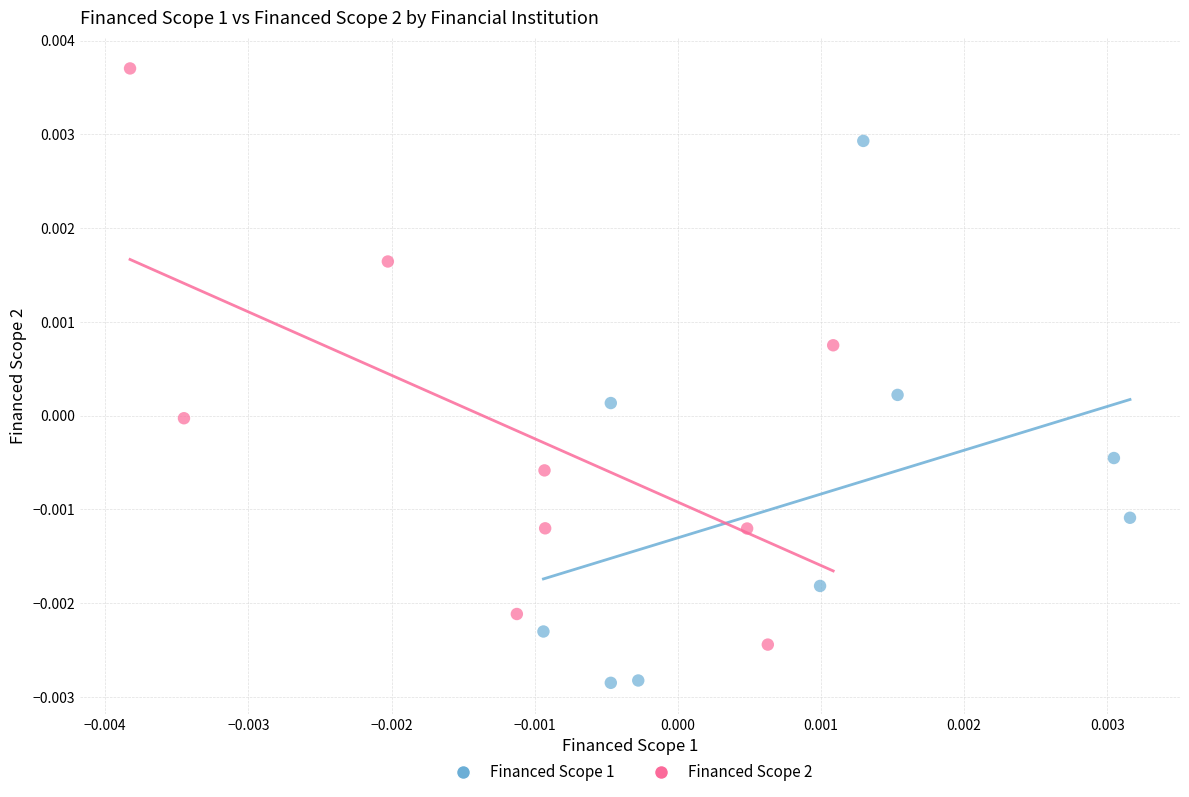

Which series contains the lowest Y value?

Financed Scope 1